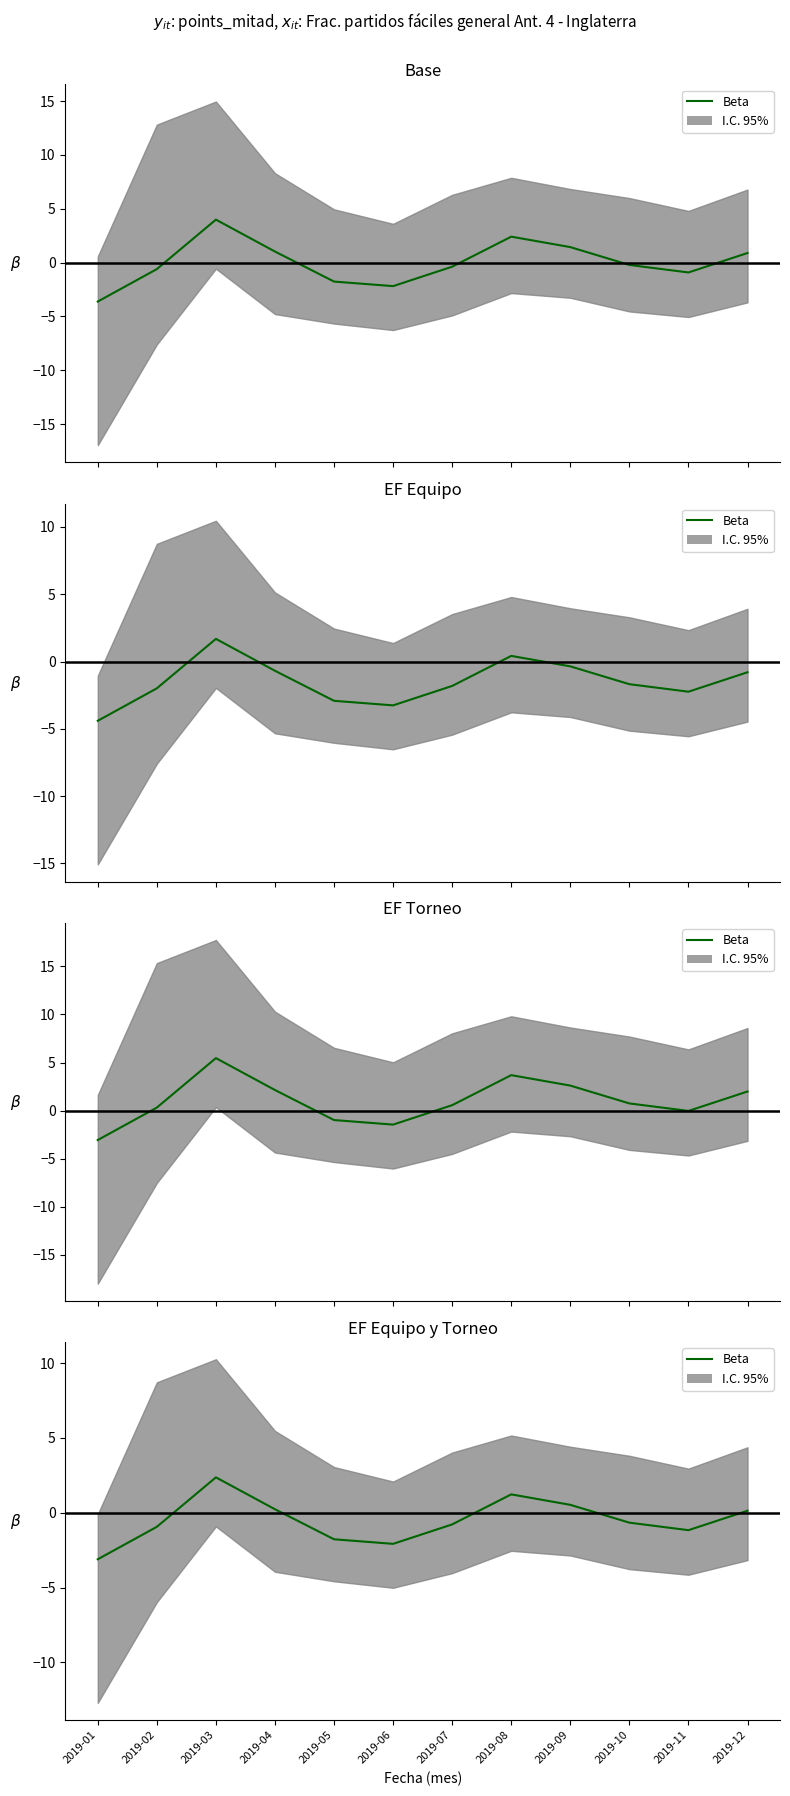

List the labels in order of value, largest first.

2019-03, 2019-08, 2019-09, 2019-04, 2019-12, 2019-10, 2019-07, 2019-02, 2019-11, 2019-05, 2019-06, 2019-01